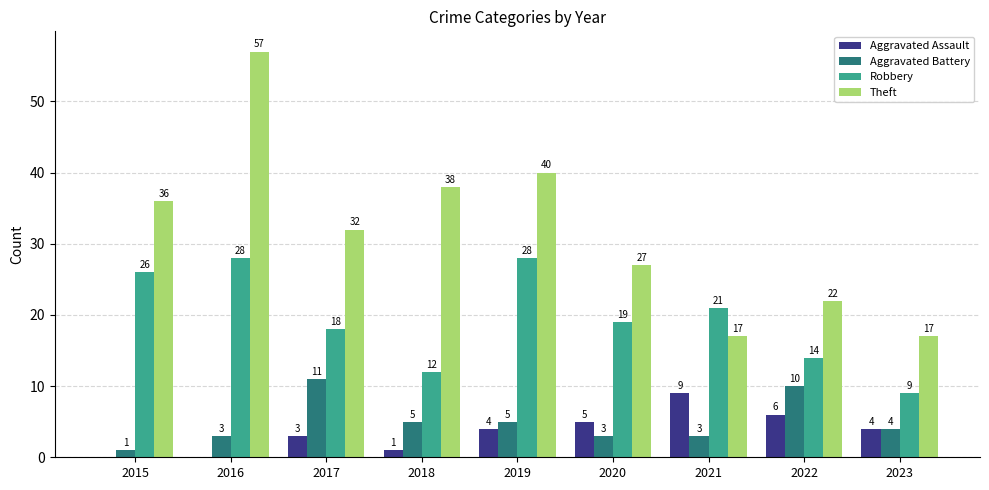

What are all the series names shown in the legend?

Aggravated Assault, Aggravated Battery, Robbery, Theft